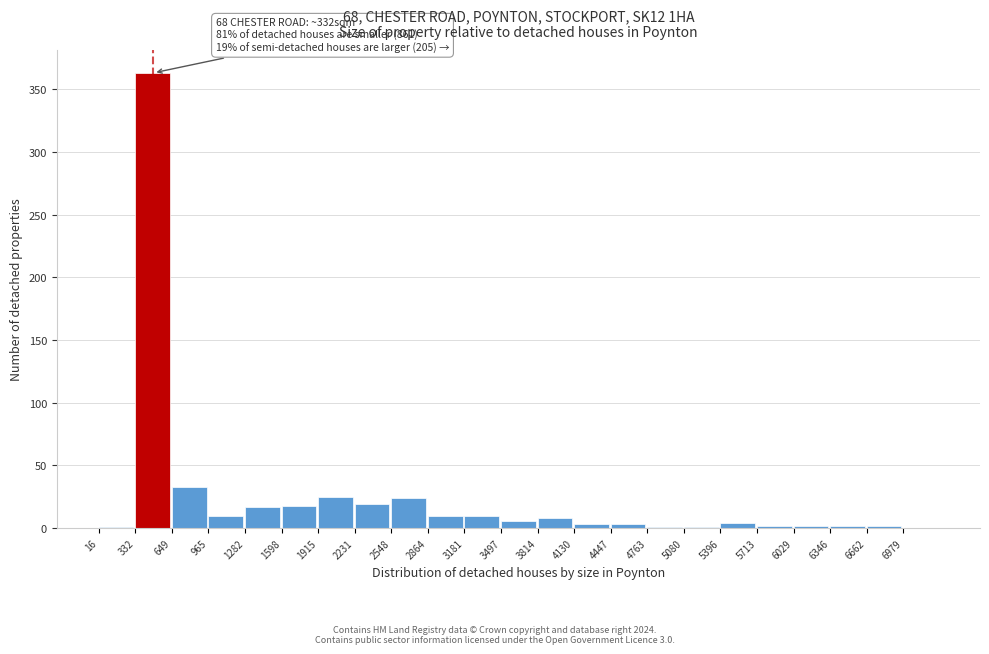

At which category does the chart reach its peak across all series?

332